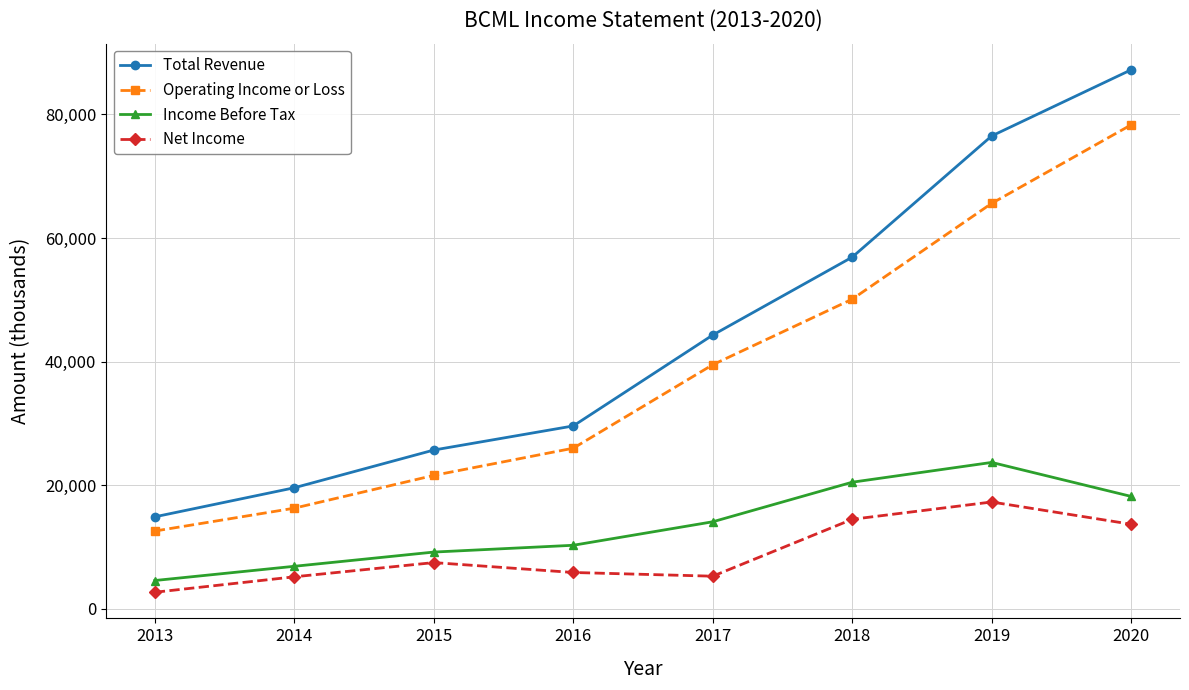

True or false: Total Revenue has more than 2 interior local peaks.

False